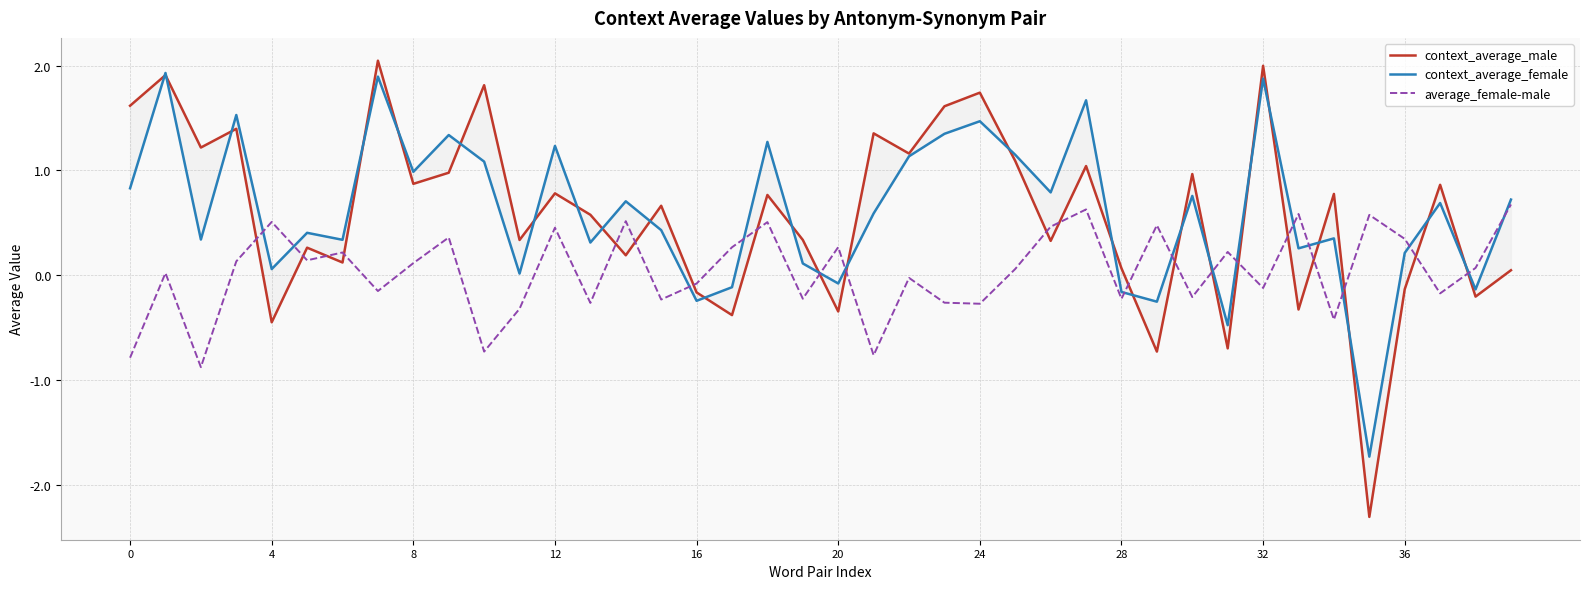

Where is context_average_female nearest to the value 0?

11